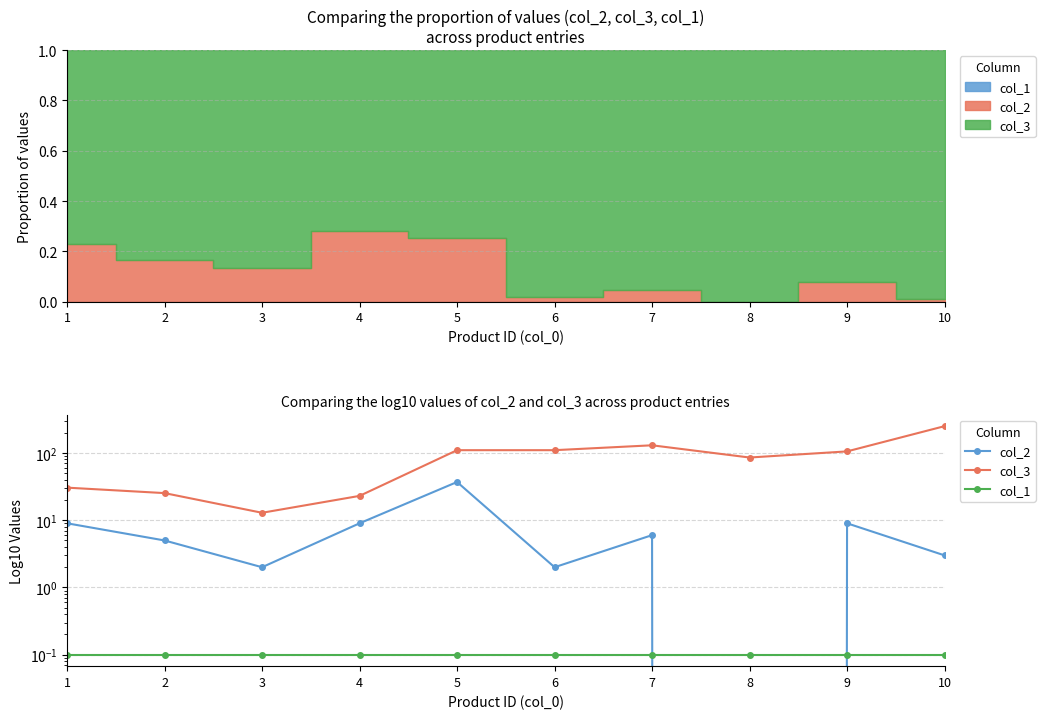

At which label is col_3 closest to 131?

7